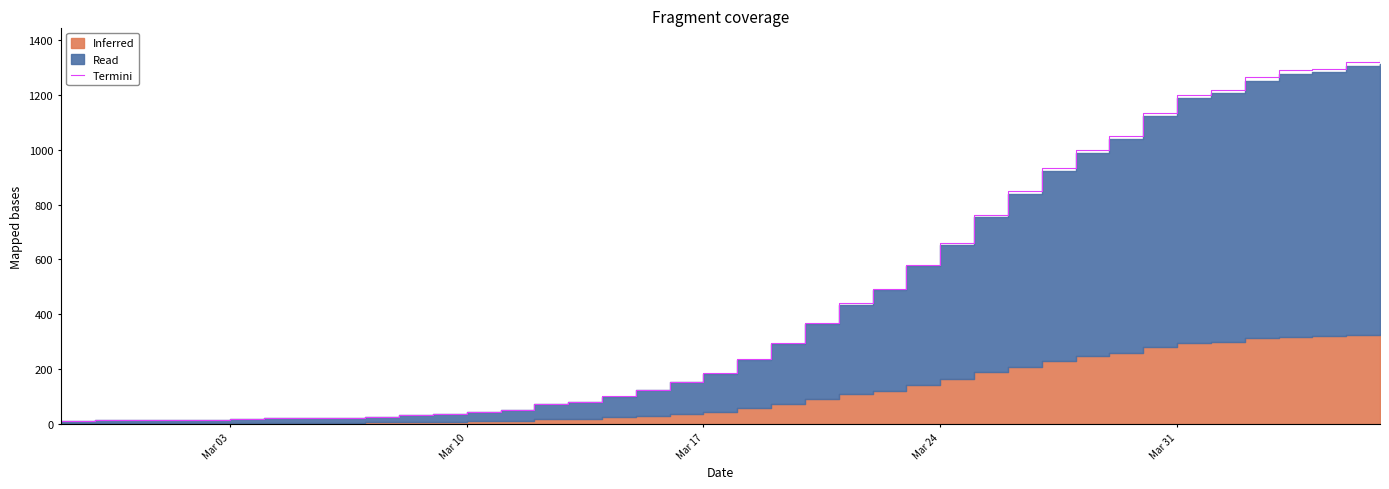

What is the highest value of the Termini series?

1326.1